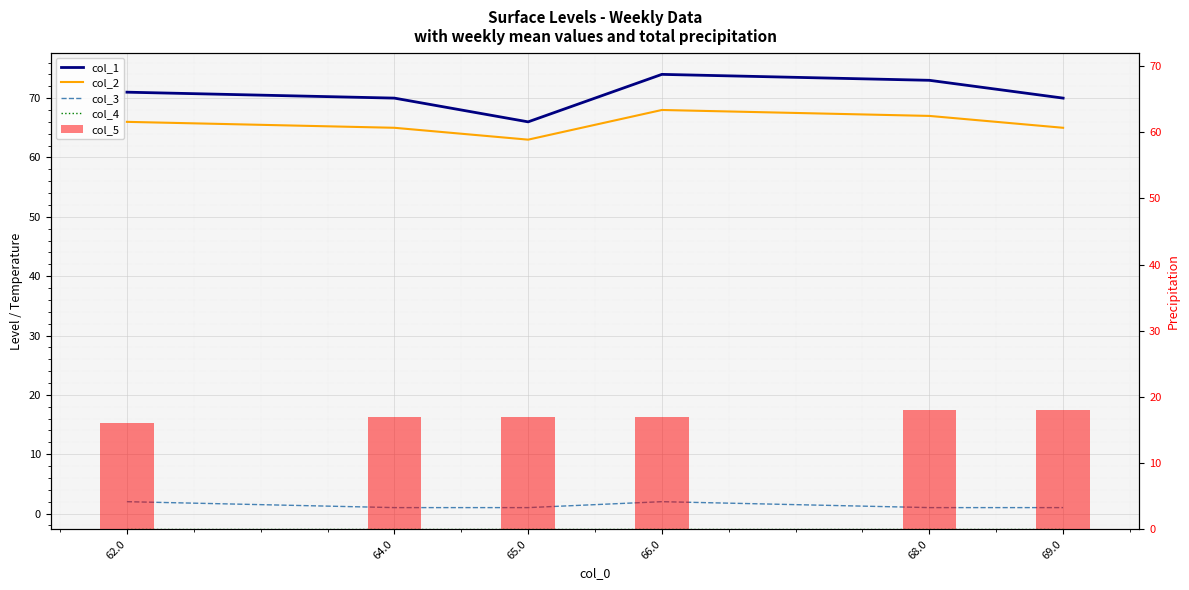

Which series changed the most between 62.0 and 68.0?

col_1